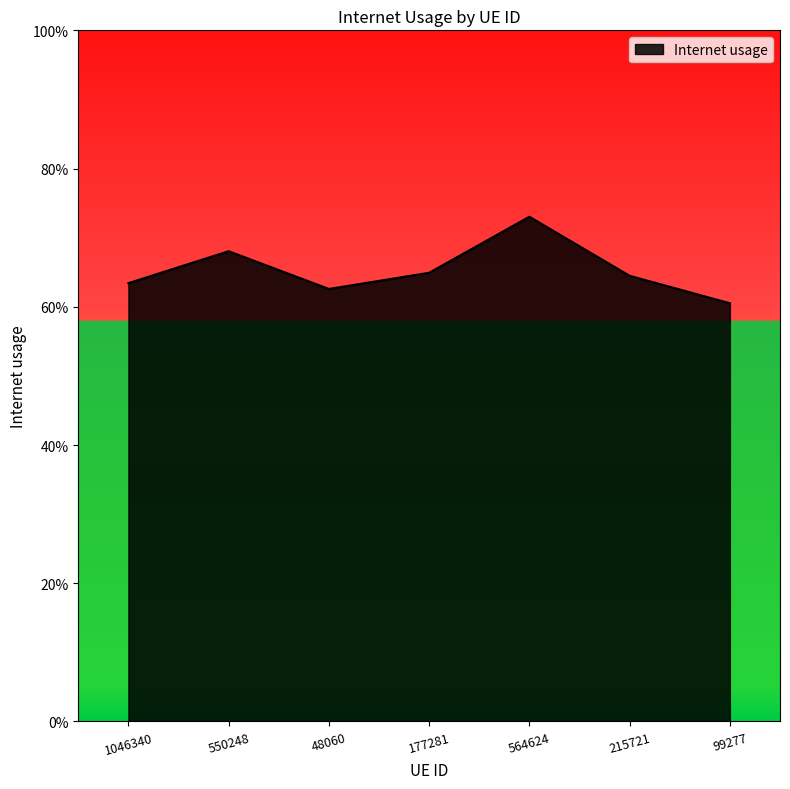

List the labels in order of value, smallest first.

99277, 48060, 1046340, 215721, 177281, 550248, 564624